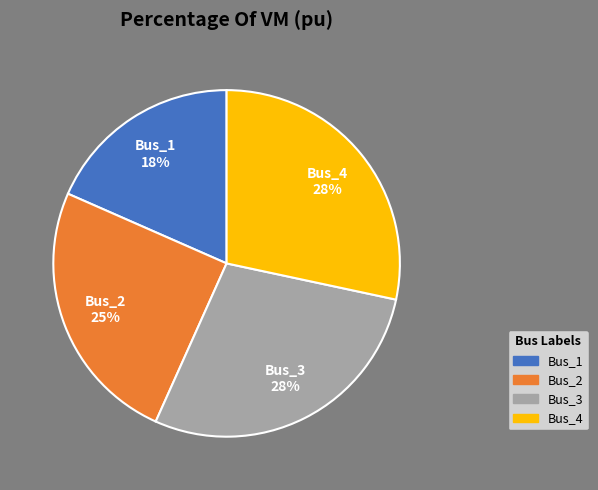

Does Bus_4 account for over 50% of the chart?

No